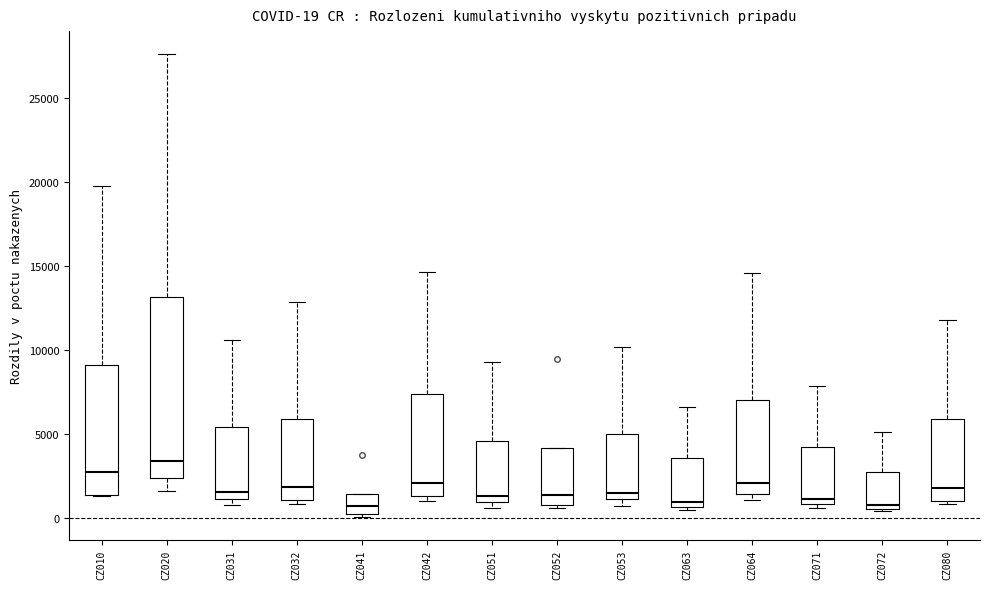

Which box has the highest median line?

CZ020